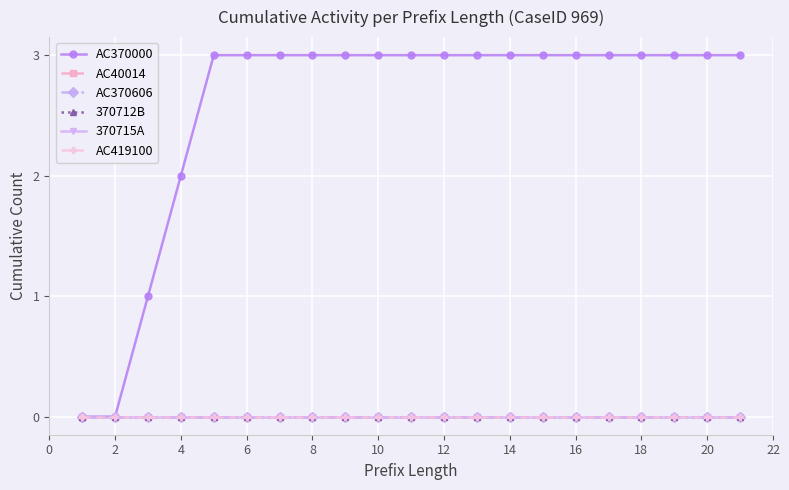

What is the greatest value displayed?

3